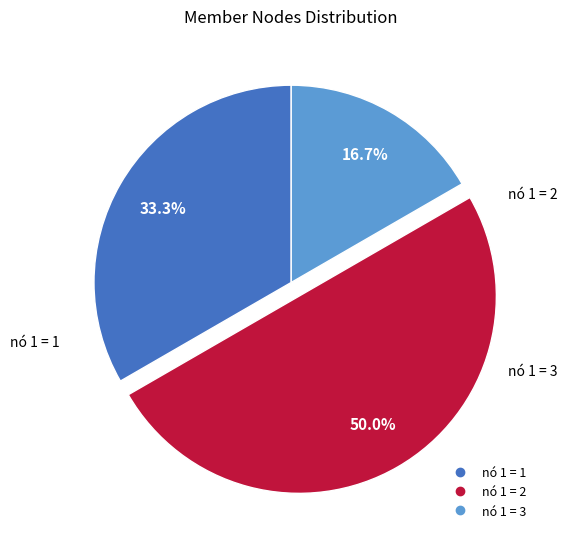

Count the number of slices in the pie.

3